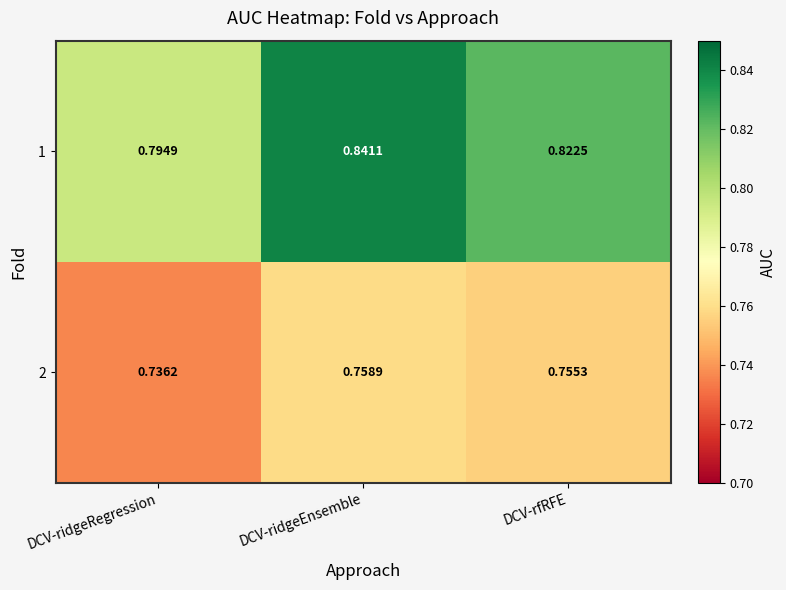

Rank the series by their maximum value, from lowest to highest.

2, 1